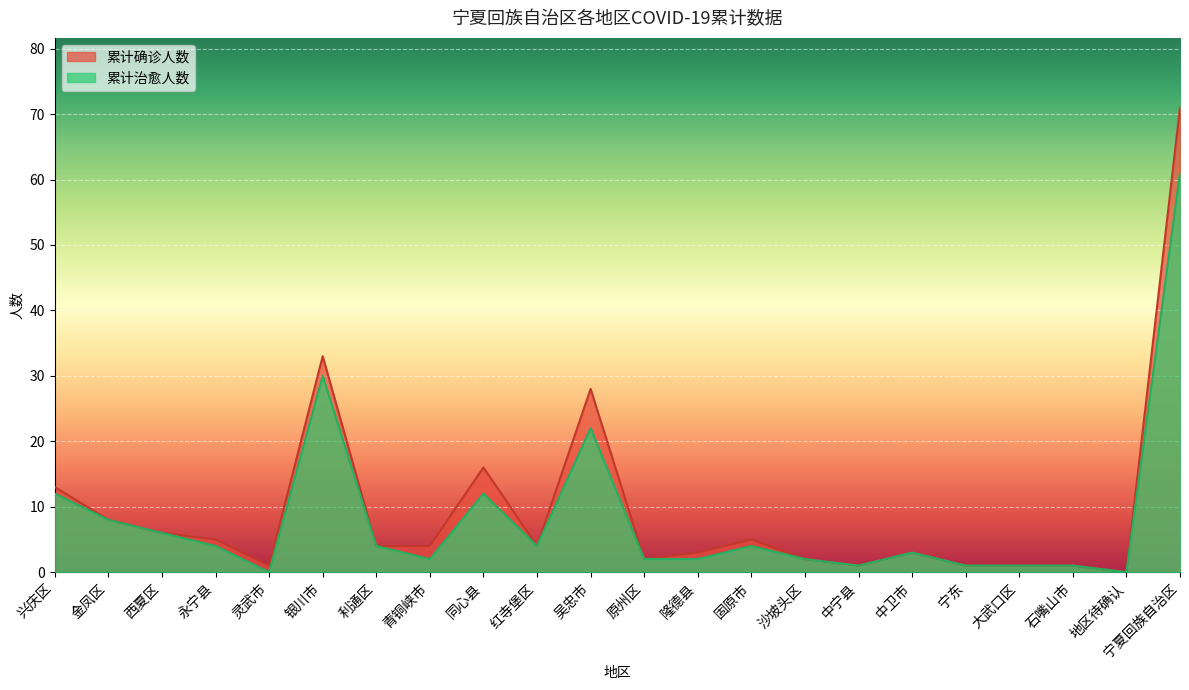

What are all the series names shown in the legend?

累计确诊人数, 累计治愈人数